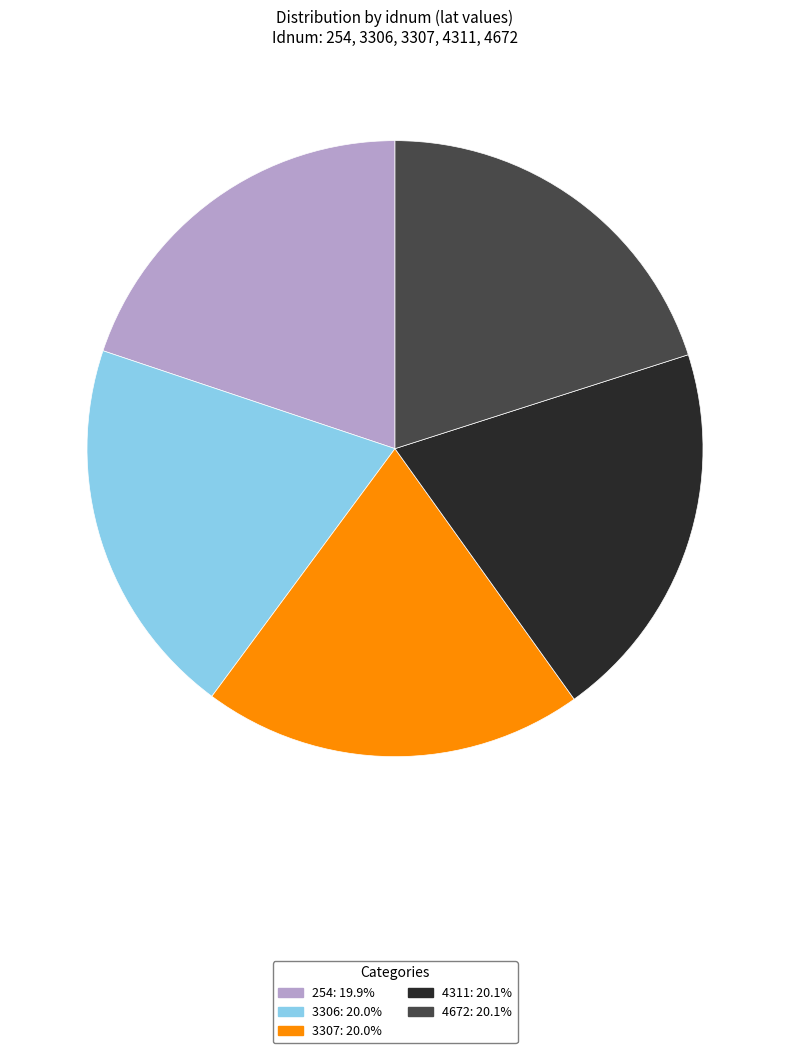

Is it true that 4672 is 28% of the pie?

False